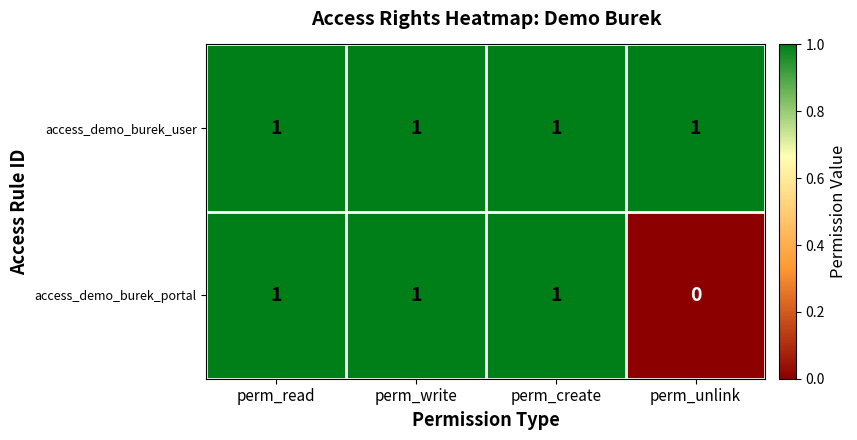

Count the number of categories in the chart.

4